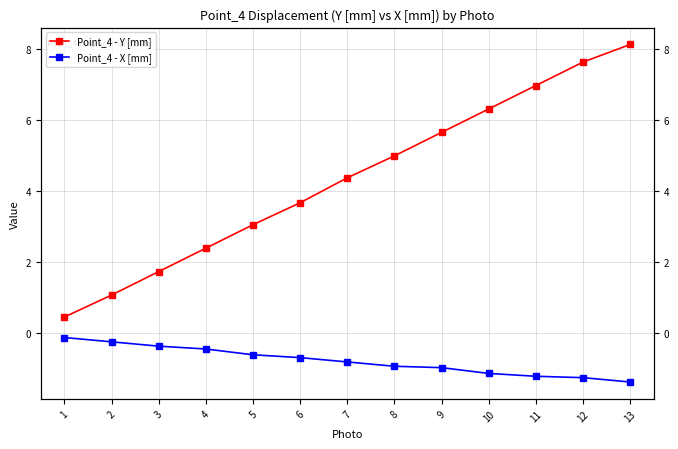

Is the value of Point_4 - Y [mm] at 8 greater than the value of Point_4 - X [mm] at 5?

Yes